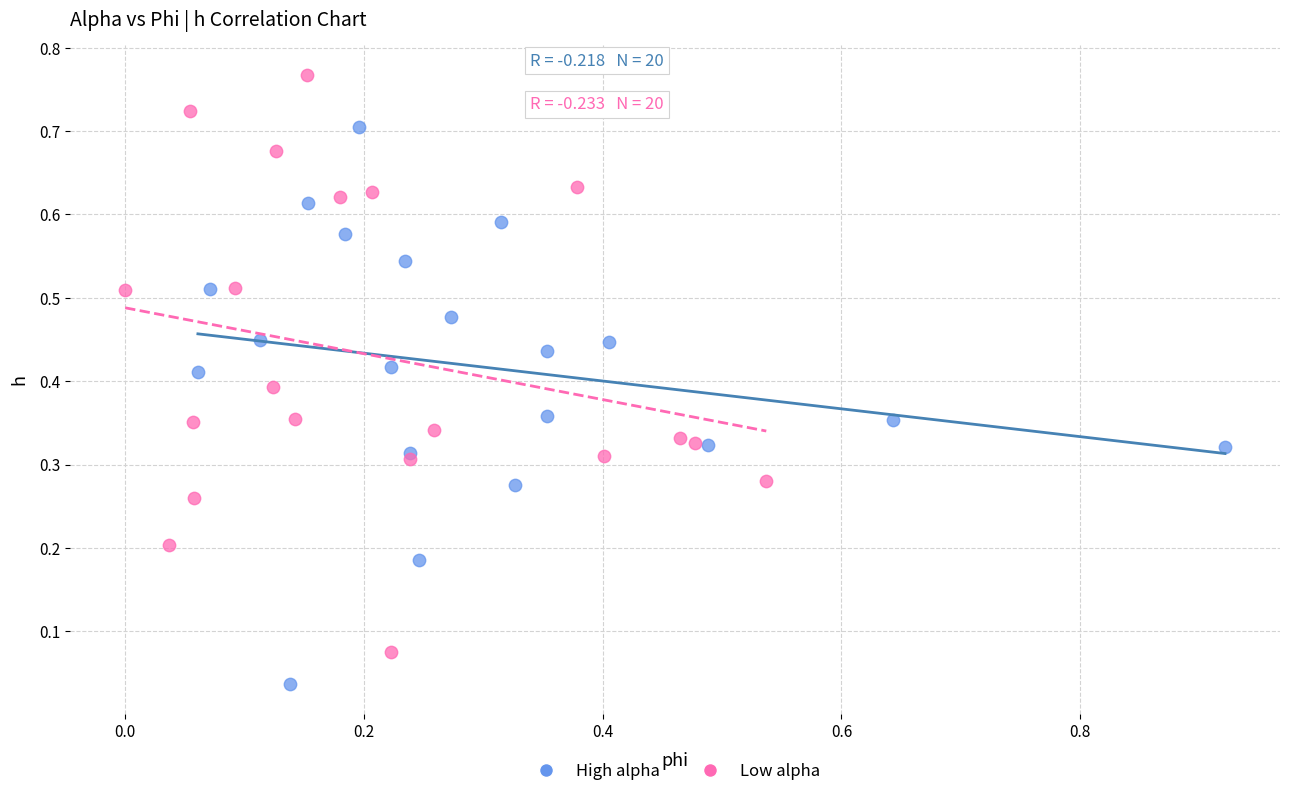

Which series reaches the minimum Y coordinate?

High alpha